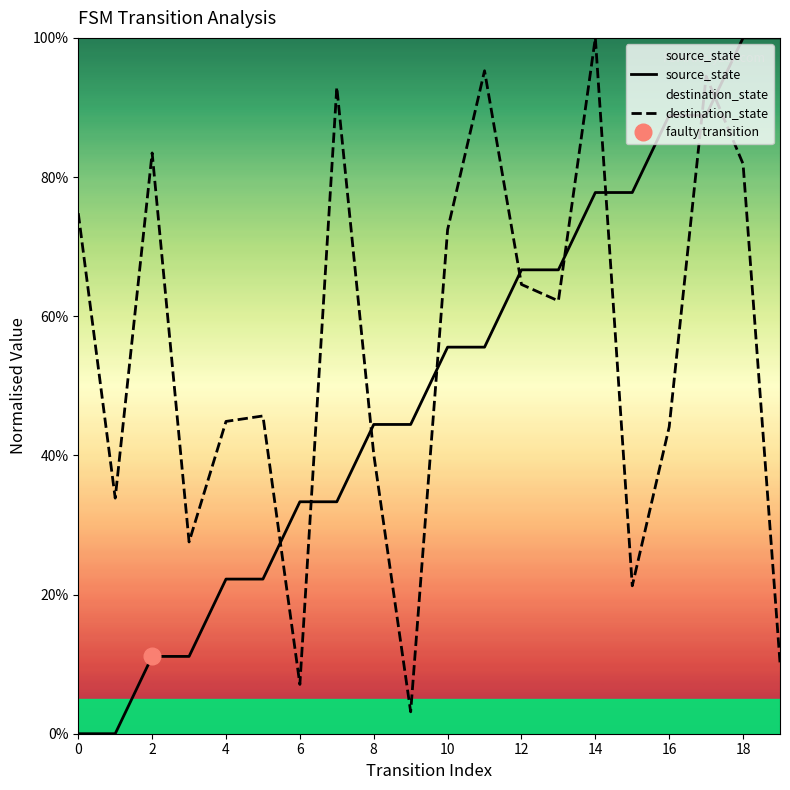

Is it true that source_state equals 0.0 at 0?

True